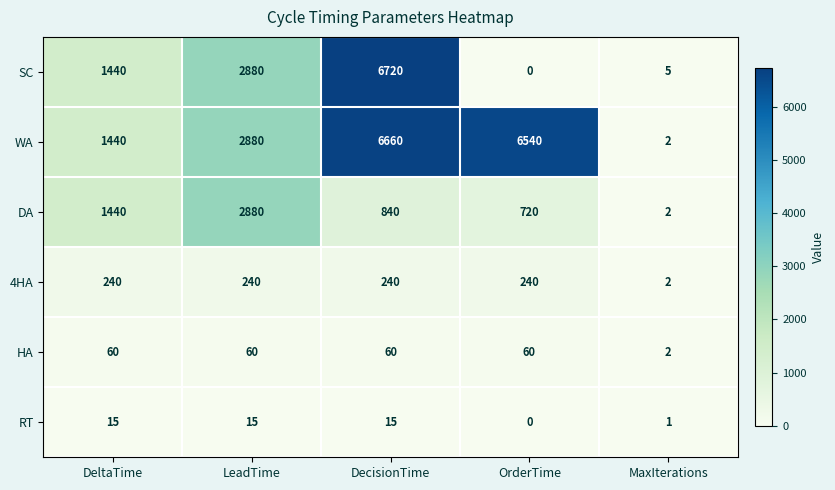

How many data points does each series have?

5